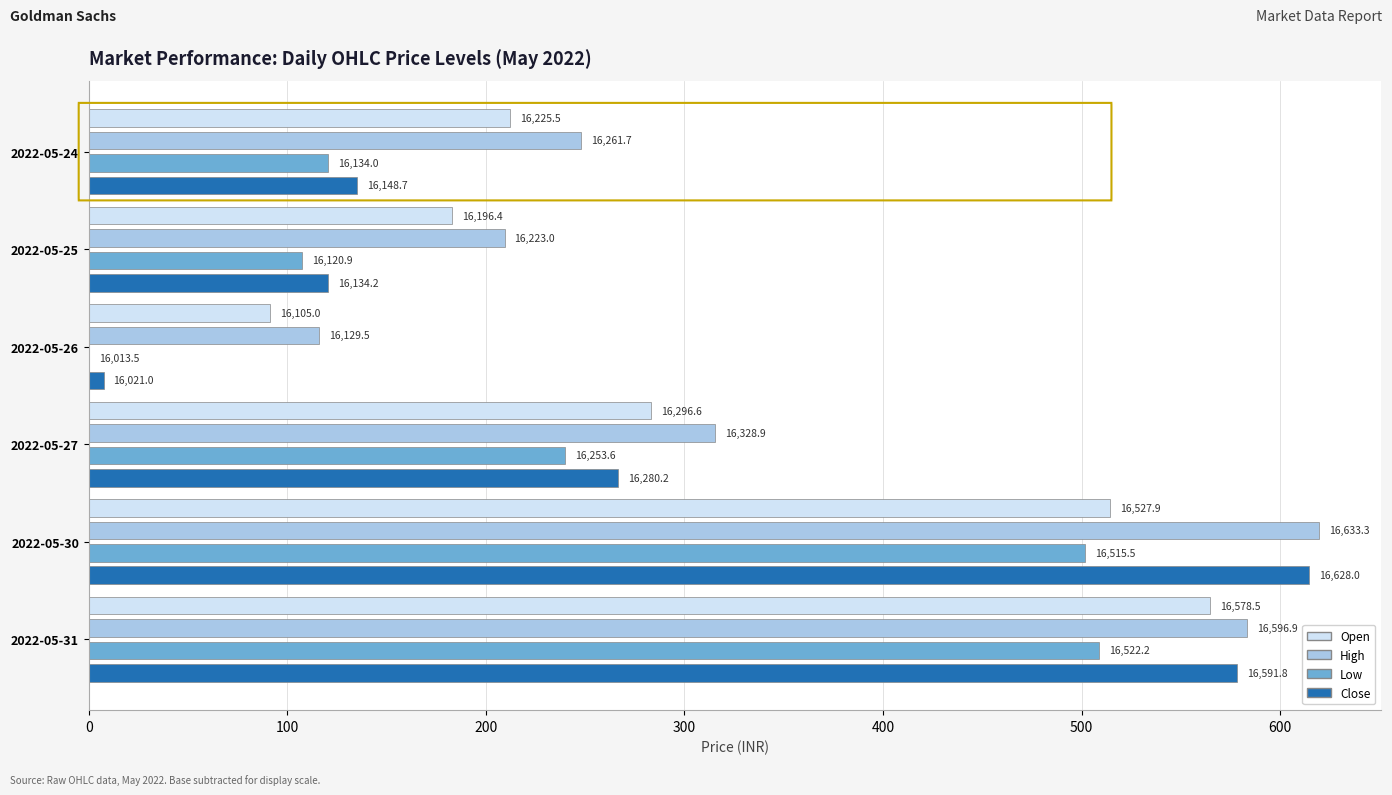

What are all the series names shown in the legend?

Open, High, Low, Close